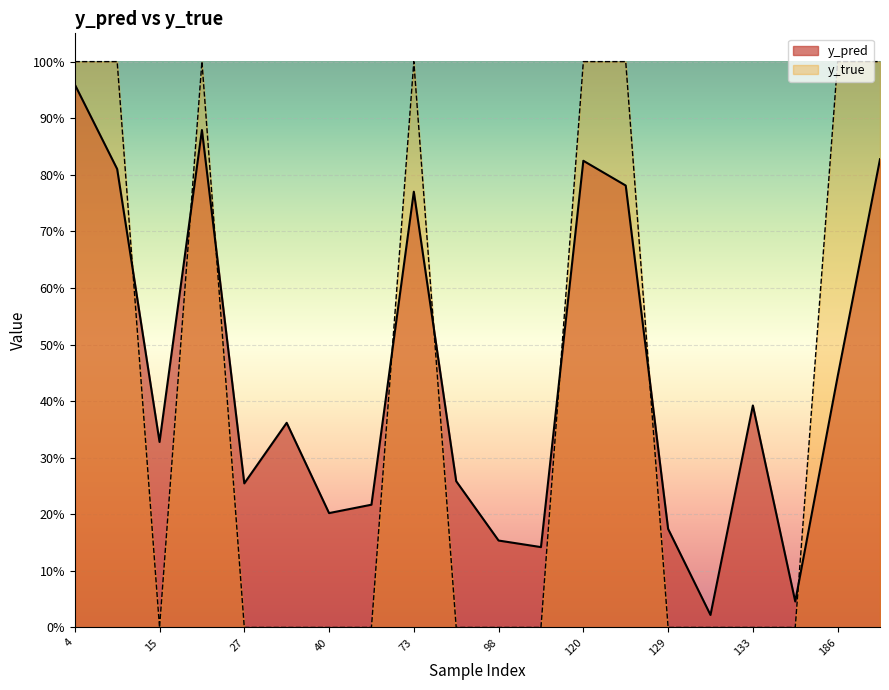

What is the sum of all y_pred values?

8.8